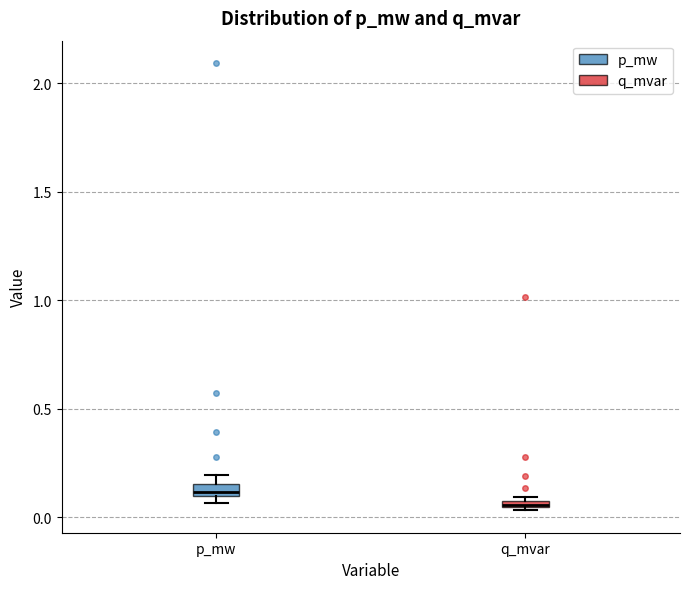

Which box has the lowest median line?

q_mvar